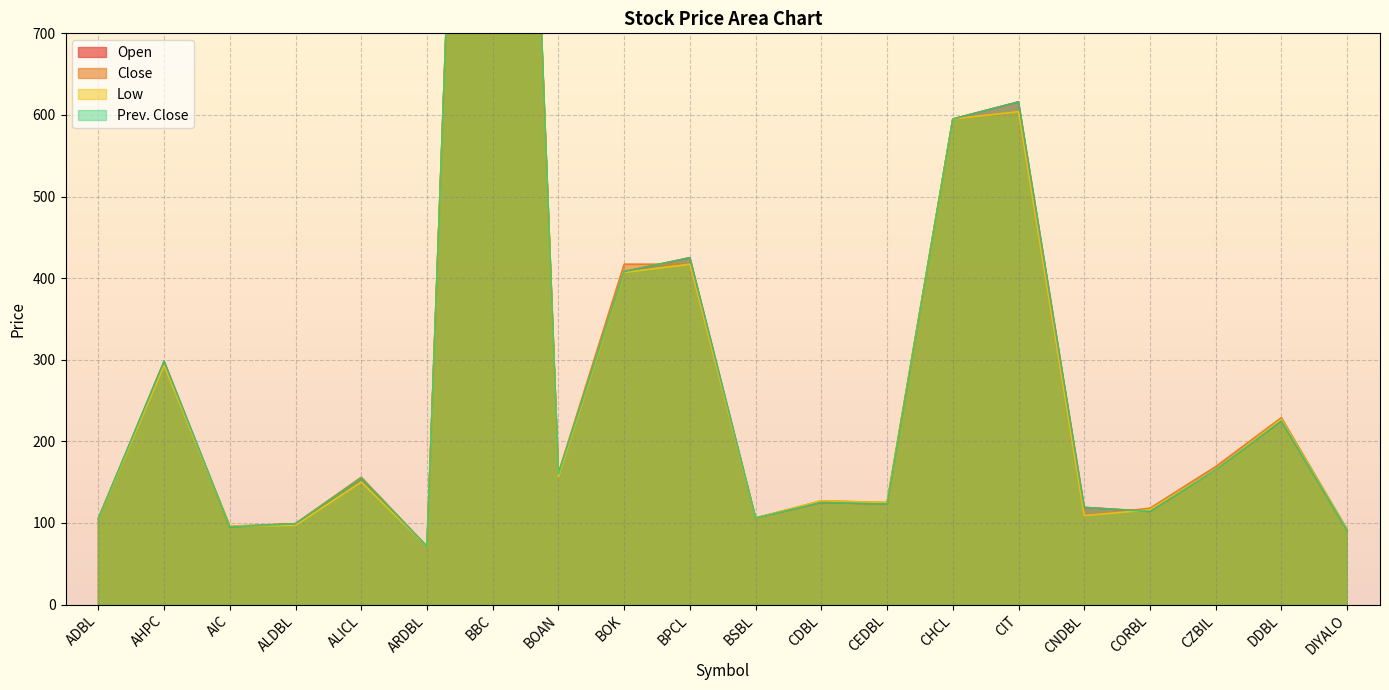

At which category is the sum across all series the highest?

BBC